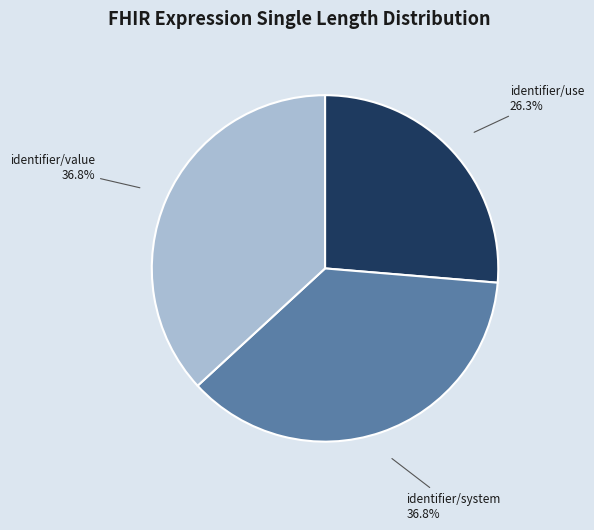

Between identifier/value and identifier/use, which is larger?

identifier/value